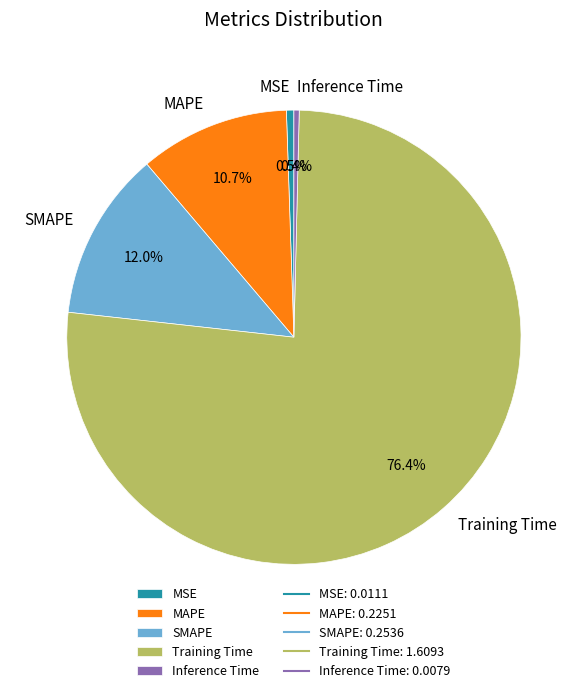

Between MSE and MAPE, which is larger?

MAPE